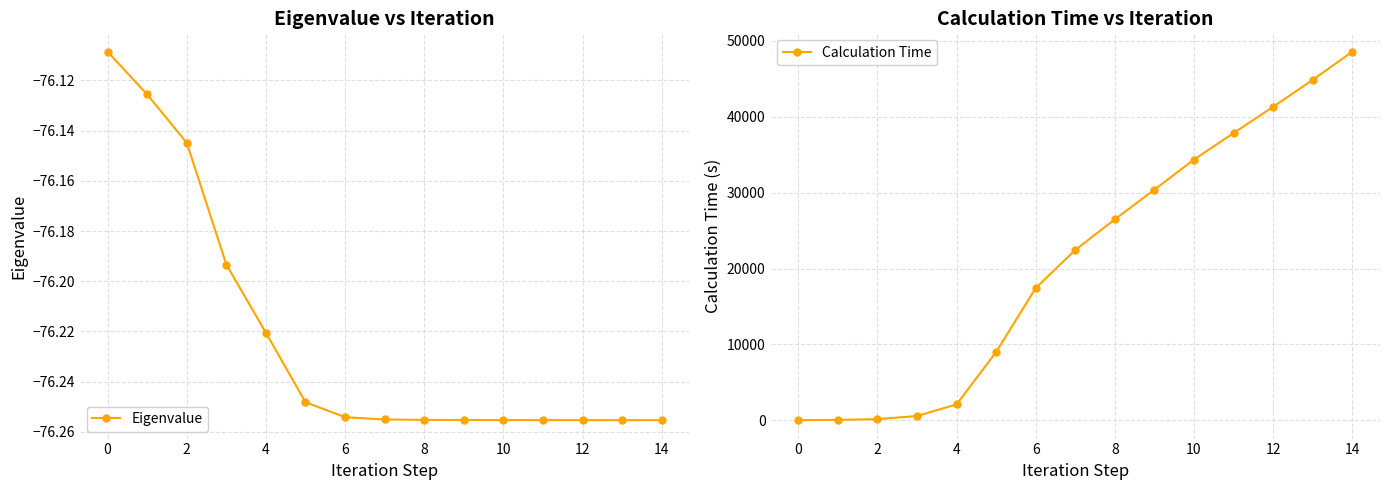

What is the label of the 15th point from the left?

14